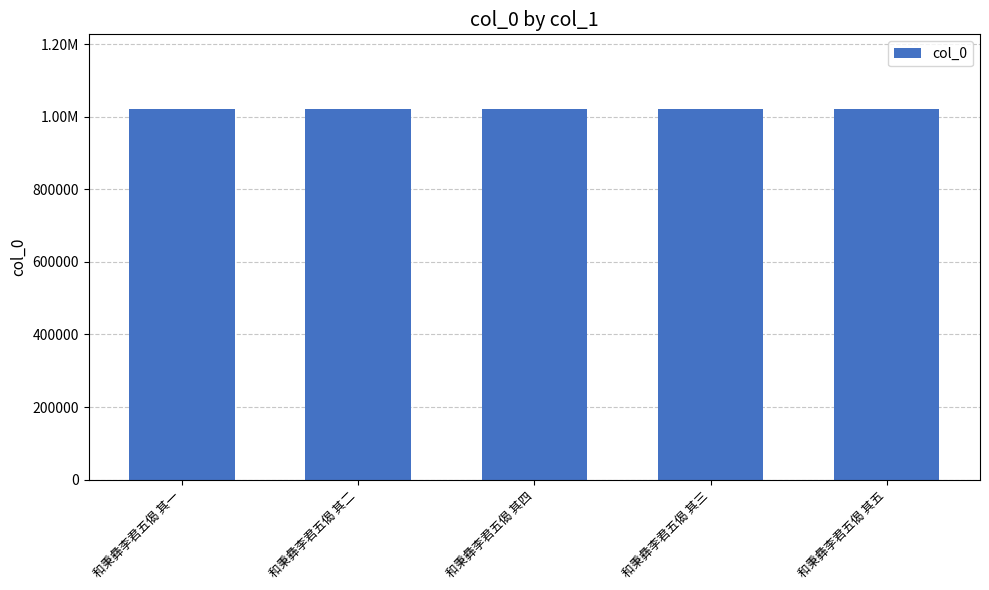

What is the maximum value shown in the chart?

1022771